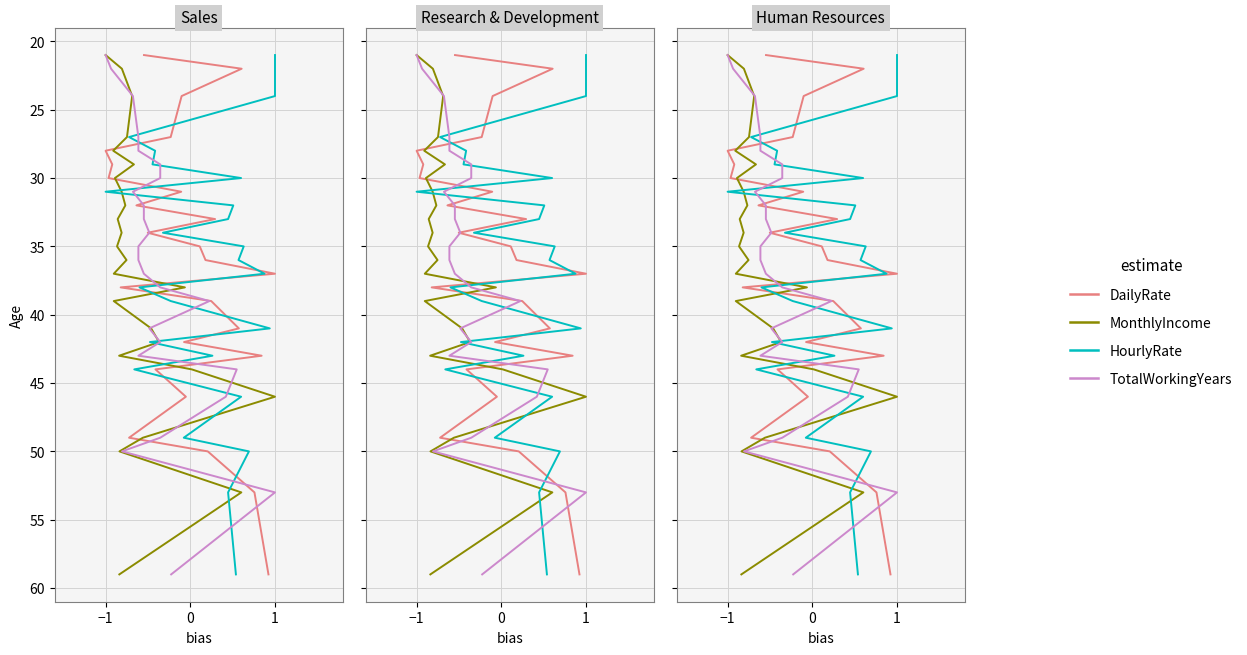

How many series are shown in this chart?

4